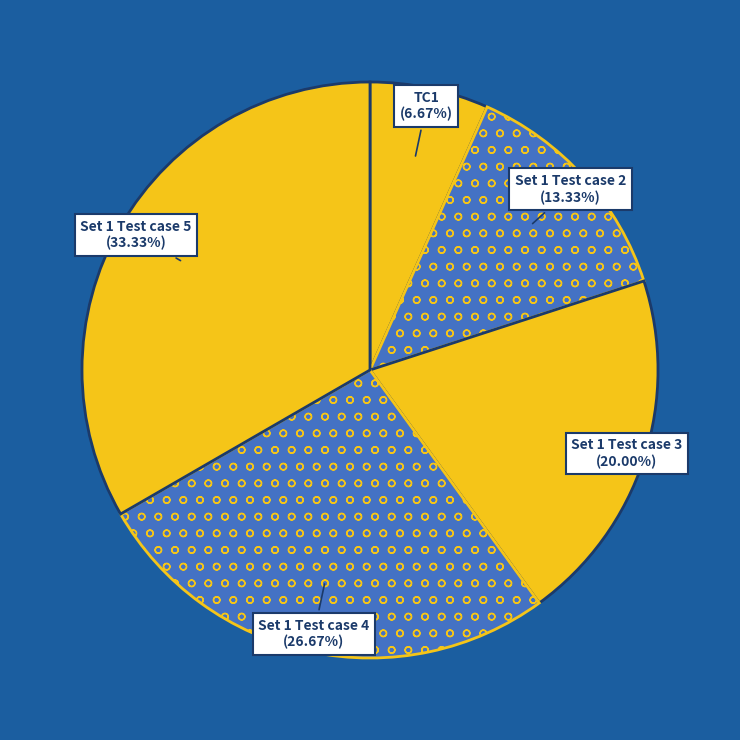

To the nearest percent, what is the average slice percentage?

20%